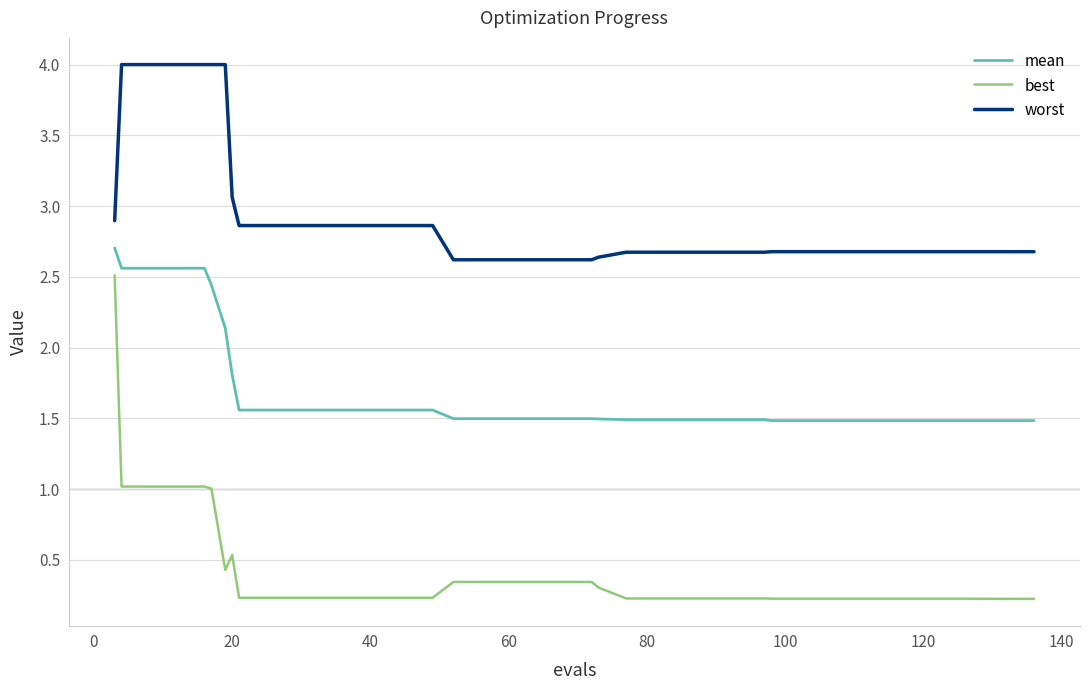

Which series has the largest total across all categories?

worst